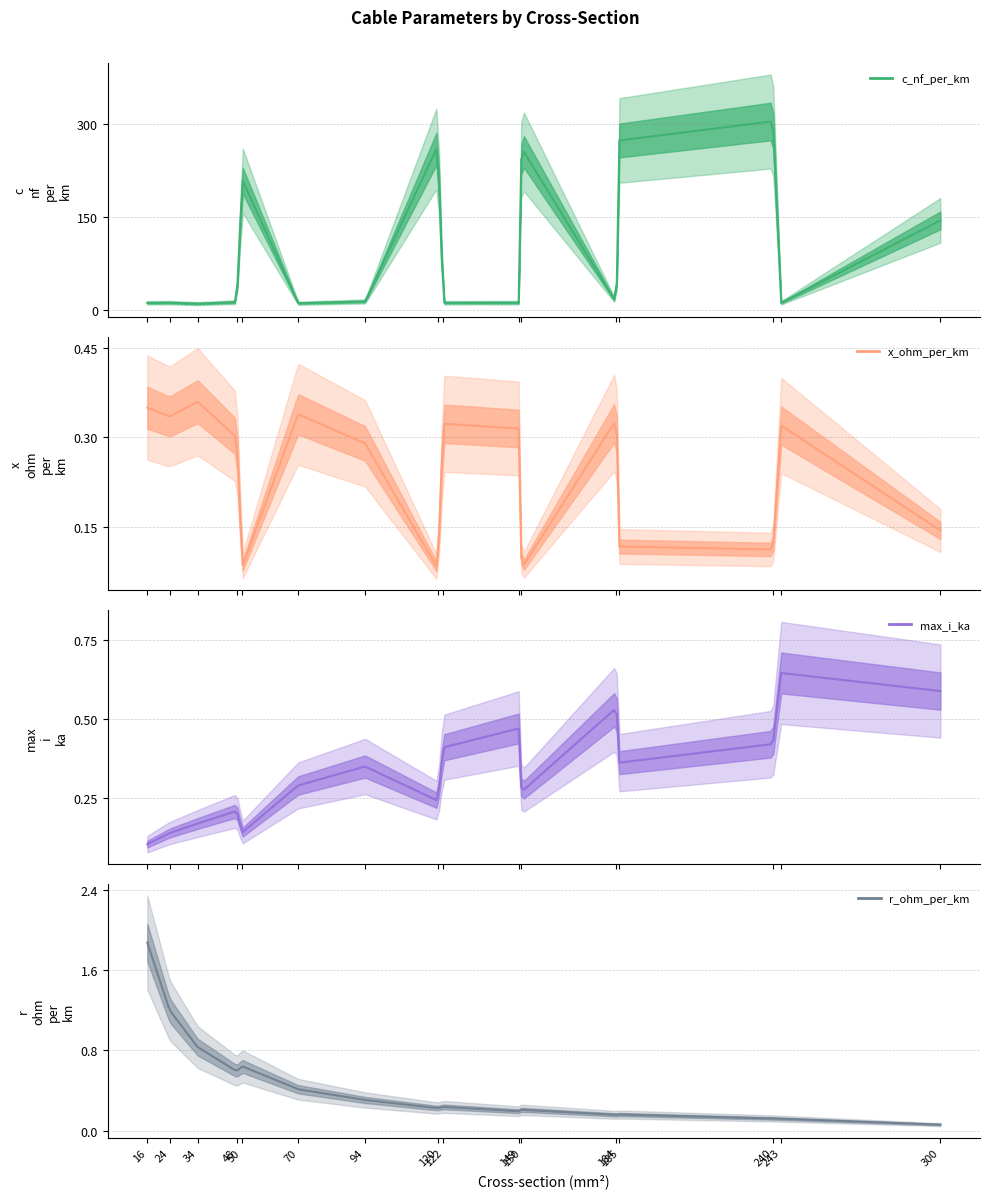

Does the chart display data point markers on the line(s)?

No